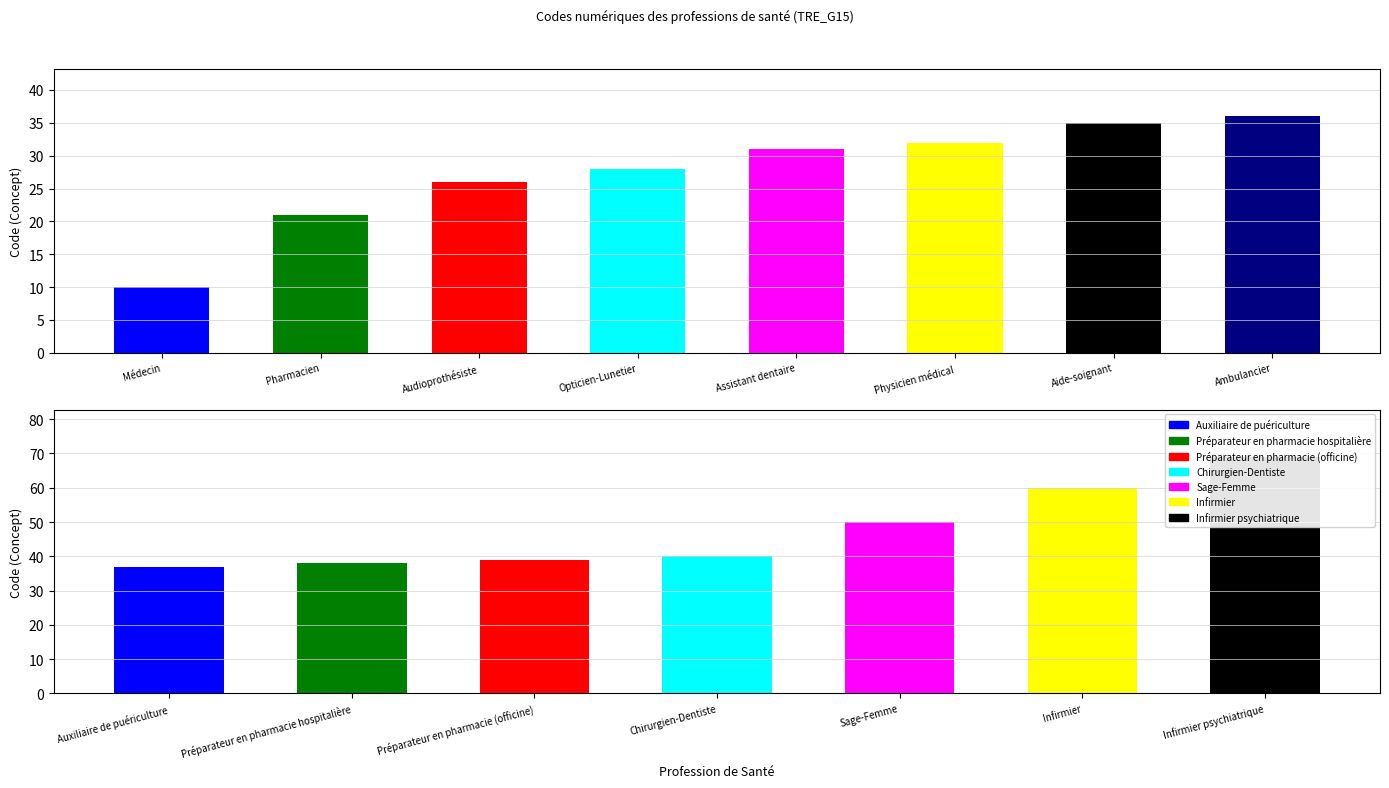

The value at Préparateur en pharmacie (officine) is 39. True or false?

True